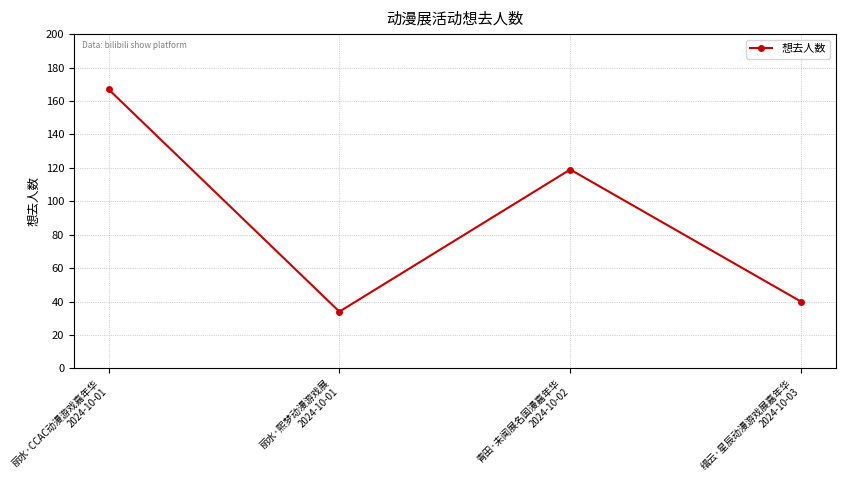

Approximately how many times larger is the value at 缙云·星辰动漫游戏展嘉年华
2024-10-03 compared to 丽水·CCAC动漫游戏嘉年华
2024-10-01?

0.2